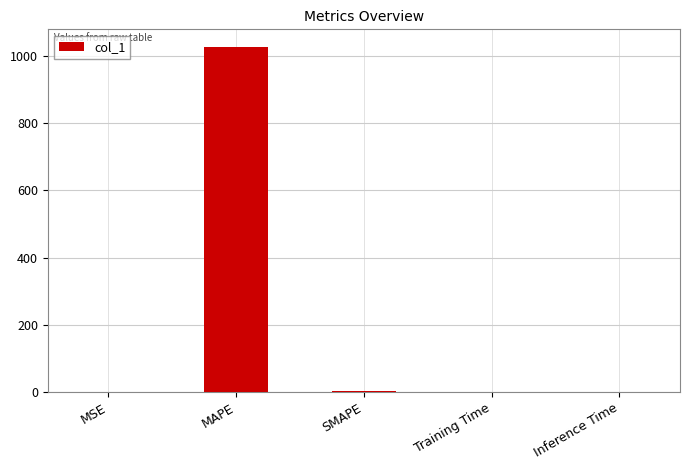

The chart shows a value of 1027.7 at MAPE. True or false?

True